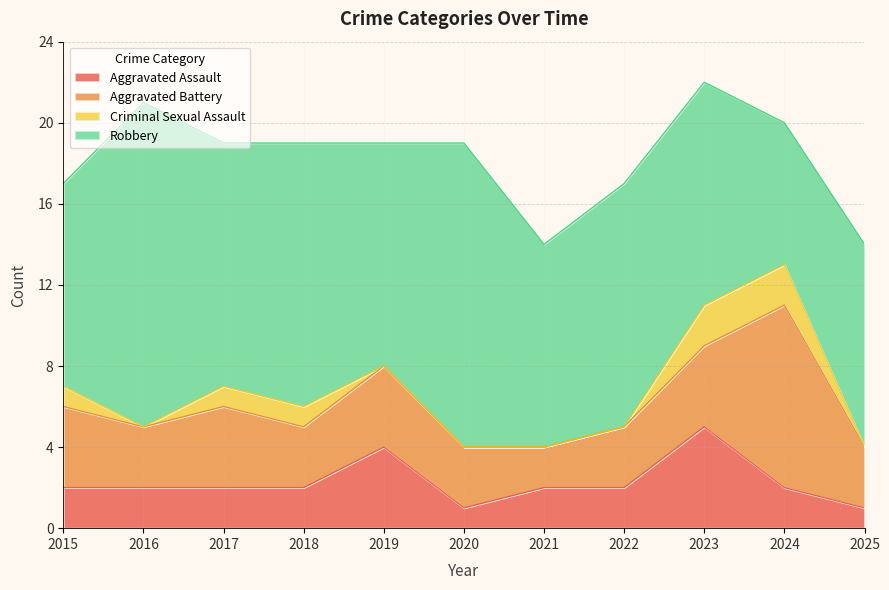

In Robbery, how many points are higher than both neighbors (excluding endpoints)?

4